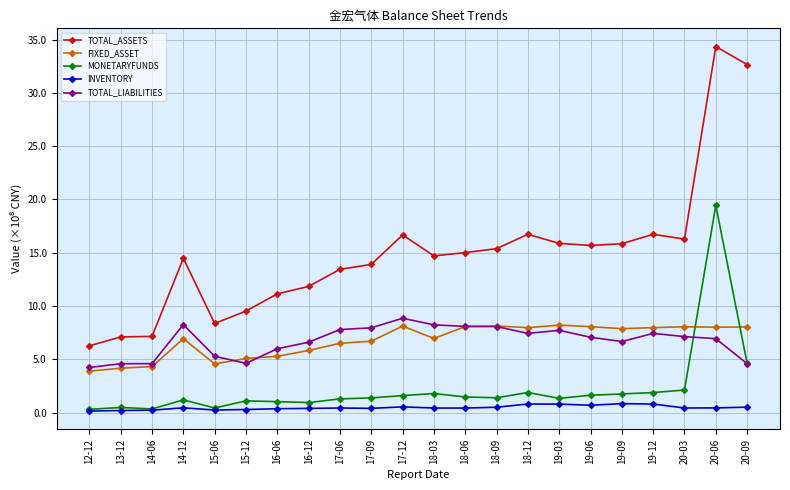

What are all the series names shown in the legend?

TOTAL_ASSETS, FIXED_ASSET, MONETARYFUNDS, INVENTORY, TOTAL_LIABILITIES